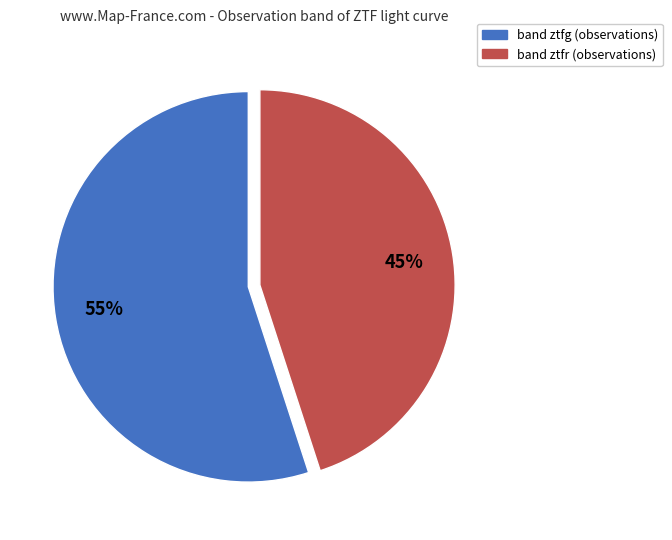

To the nearest percent, what is the average slice percentage?

50%